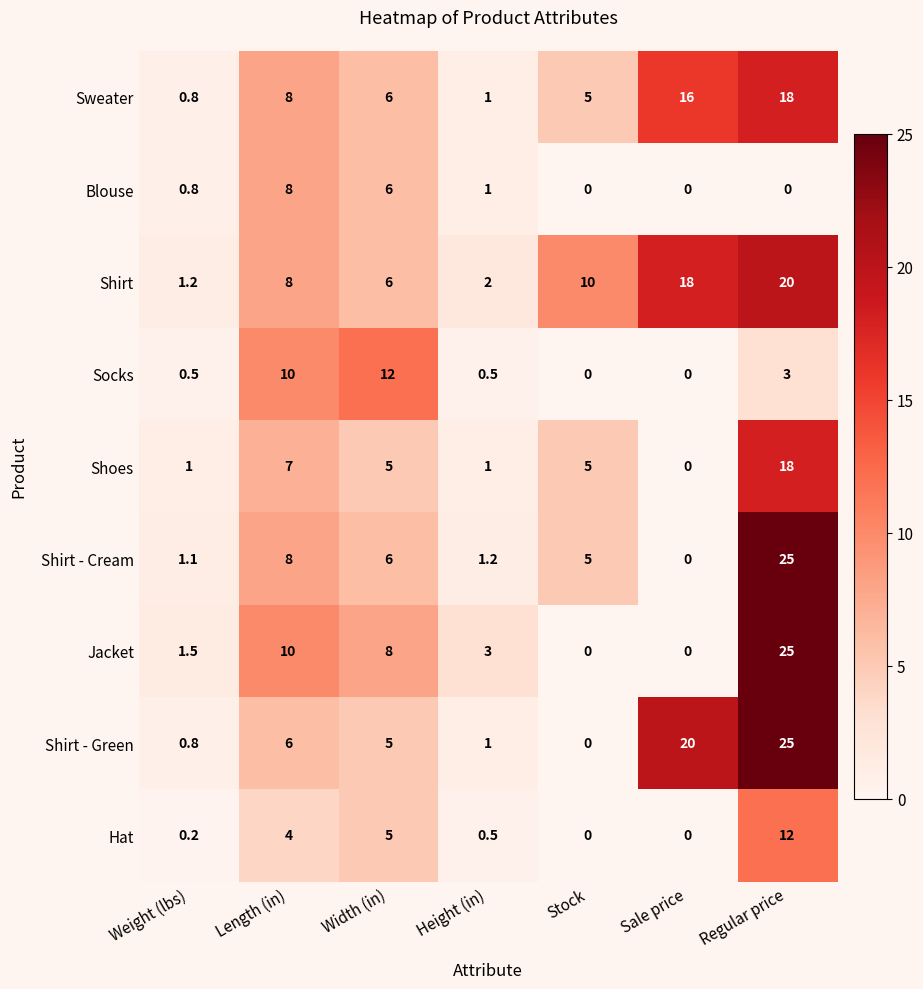

Which series has the largest total across all categories?

Shirt